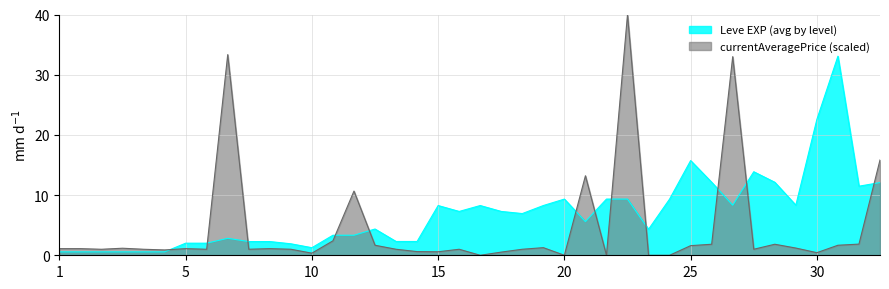

List the series in order of their overall mean, lowest first.

currentAveragePrice (scaled), Leve EXP (avg by level)